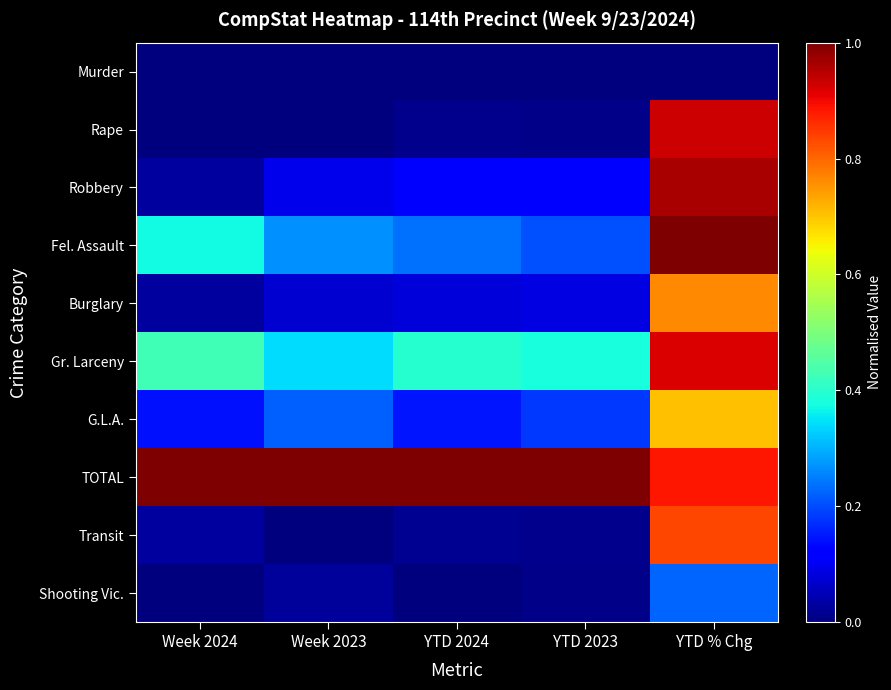

Which series has the largest total across all categories?

TOTAL